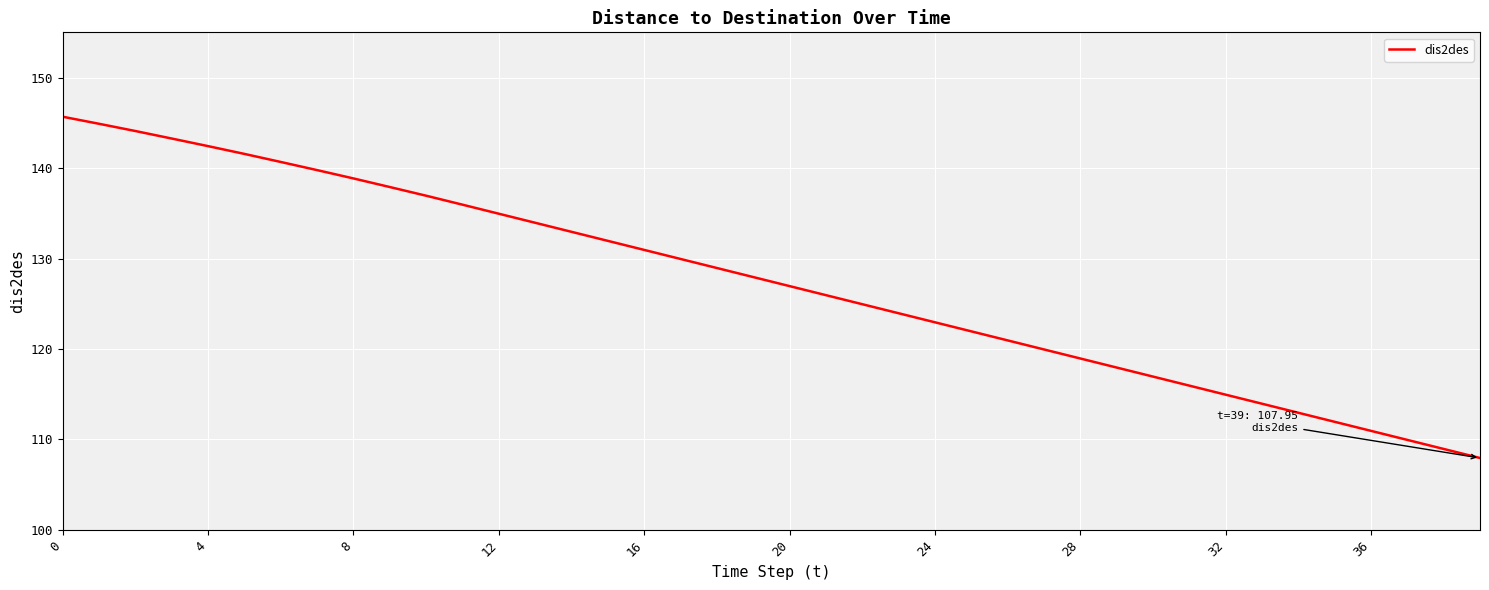

What is the minimum value shown in the chart?

108.0